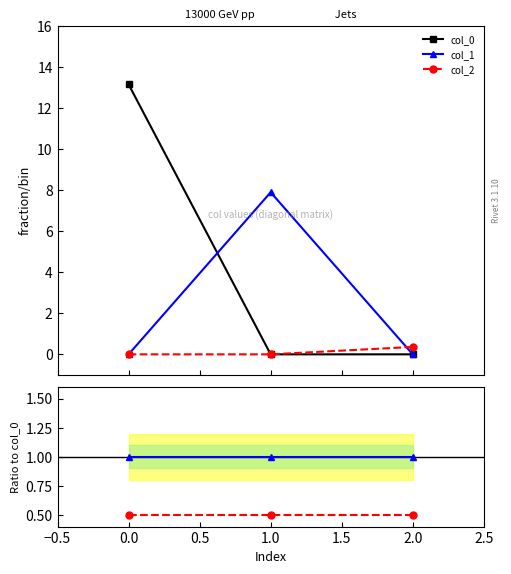

What is the sum of all col_1 / col_0 values?

3.0